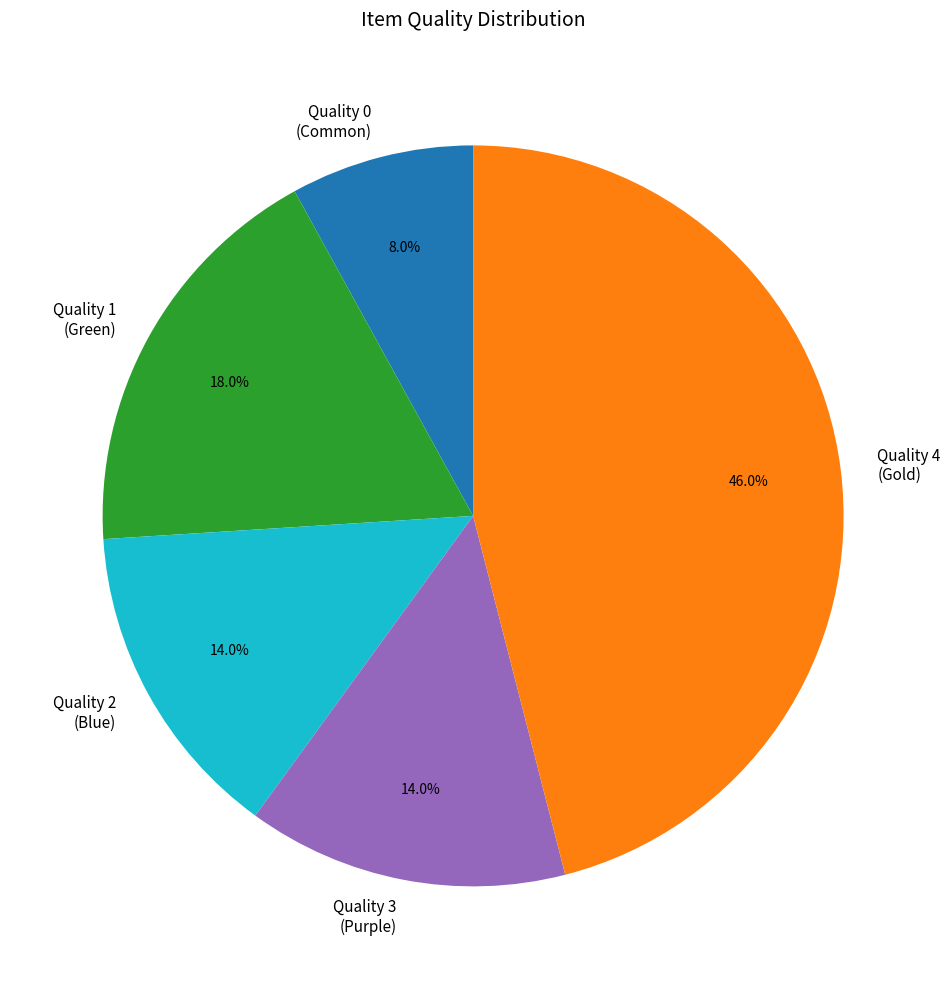

To the nearest percent, what is the difference between the largest and smallest slice percentages?

38%